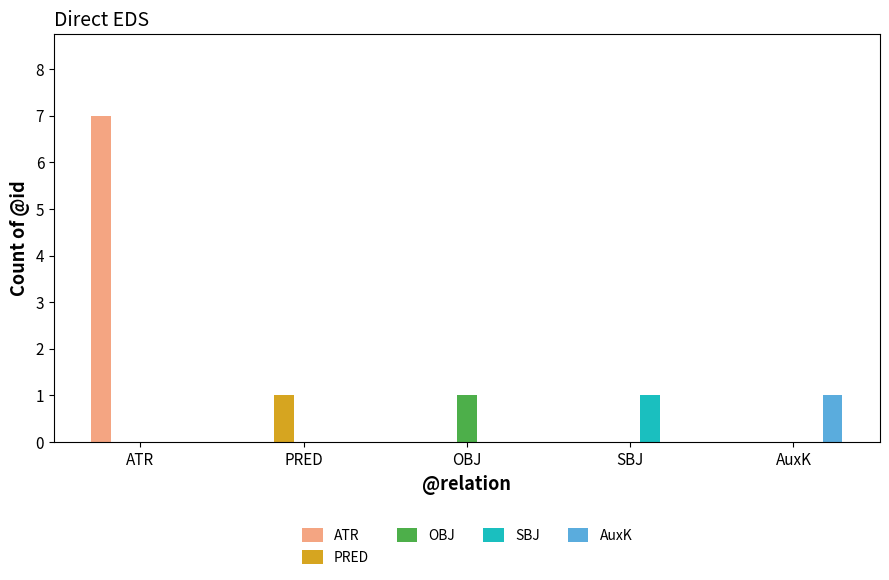

Is the value of OBJ at OBJ greater than the value of AuxK at ATR?

Yes